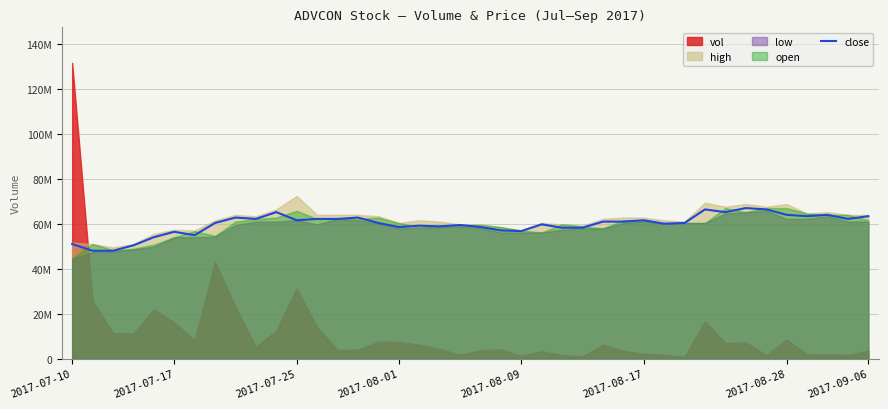

What is the average value?

59794301.5